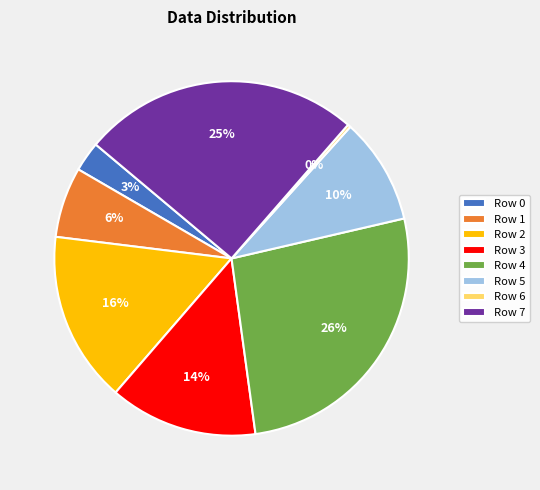

What is the largest slice in the pie chart?

Row 4